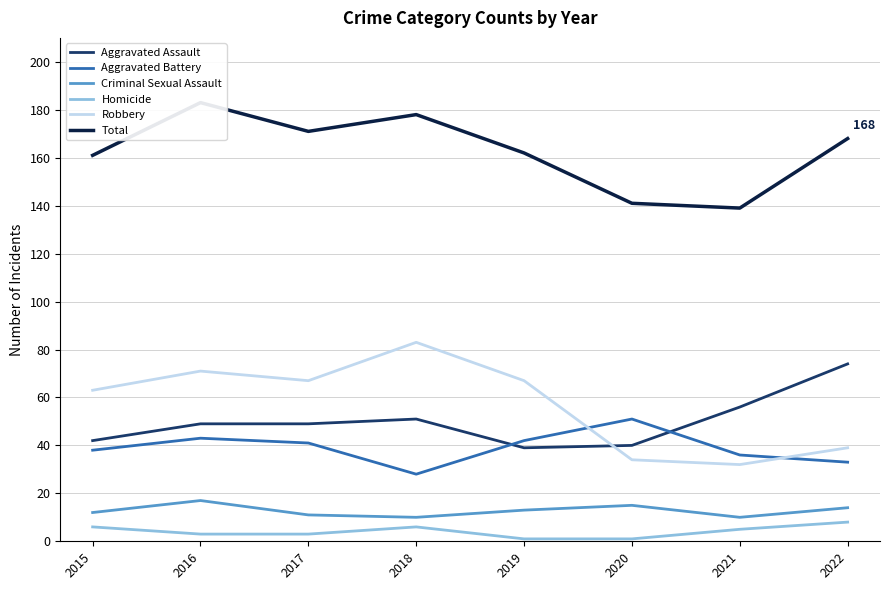

Is it true that Criminal Sexual Assault equals 17 at 2019?

False